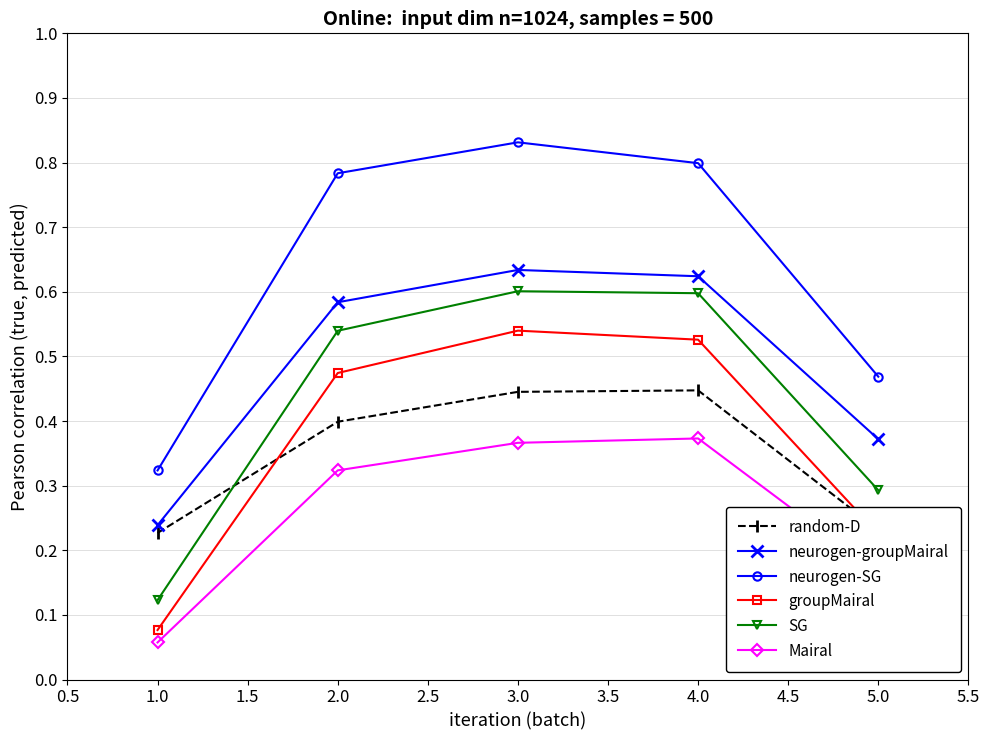

Which series has the largest total across all categories?

neurogen-SG